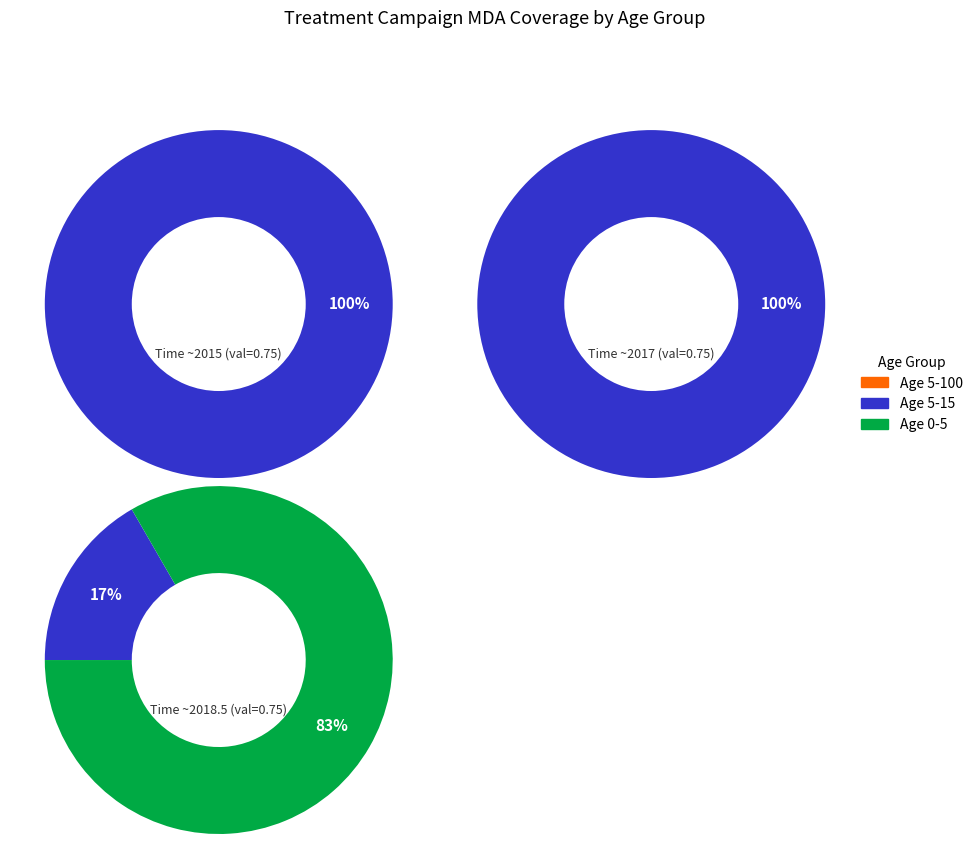

True or false: All (5-15) accounts for 32% of the total.

False